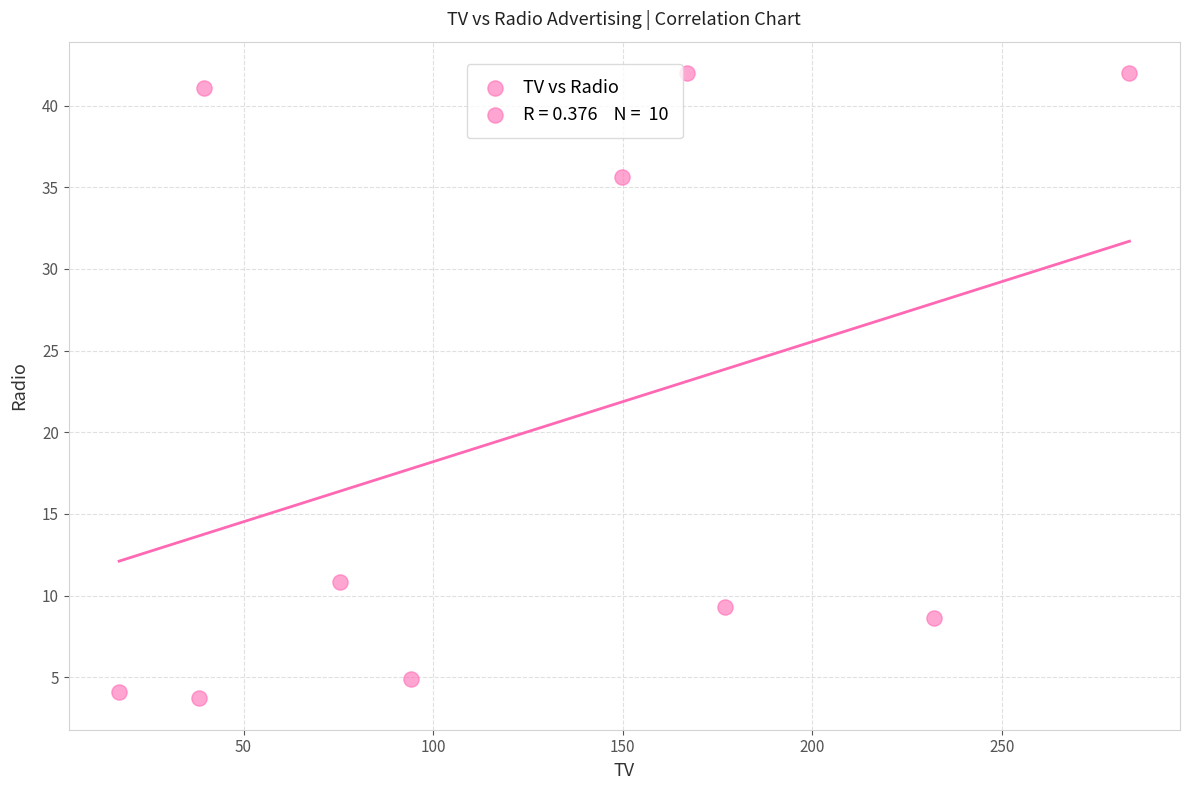

What is the average X value?

127.4